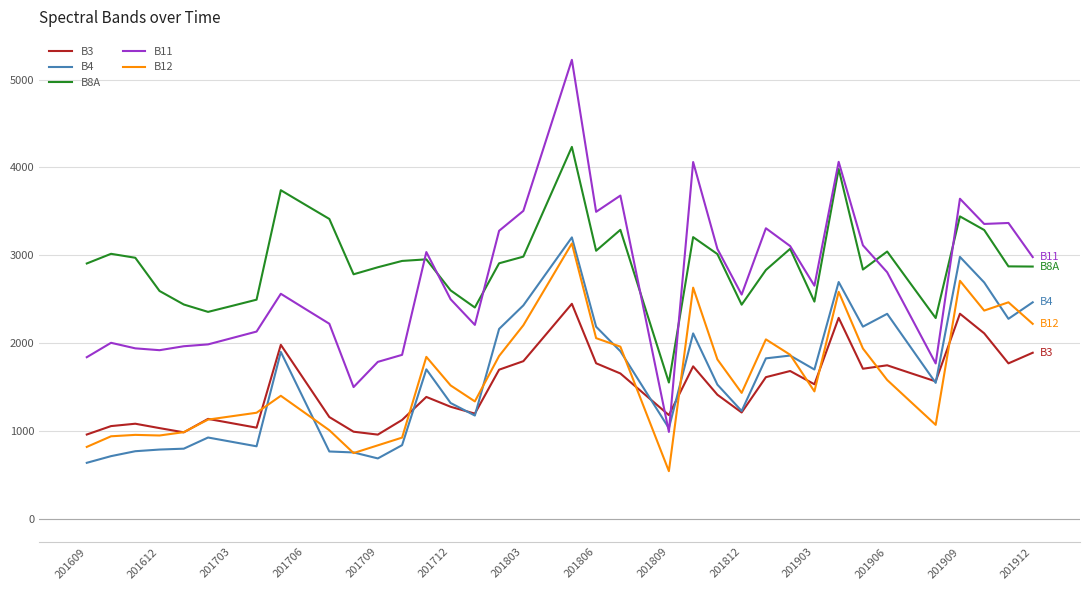

Rank the series by their maximum value, from highest to lowest.

B11, B8A, B4, B12, B3